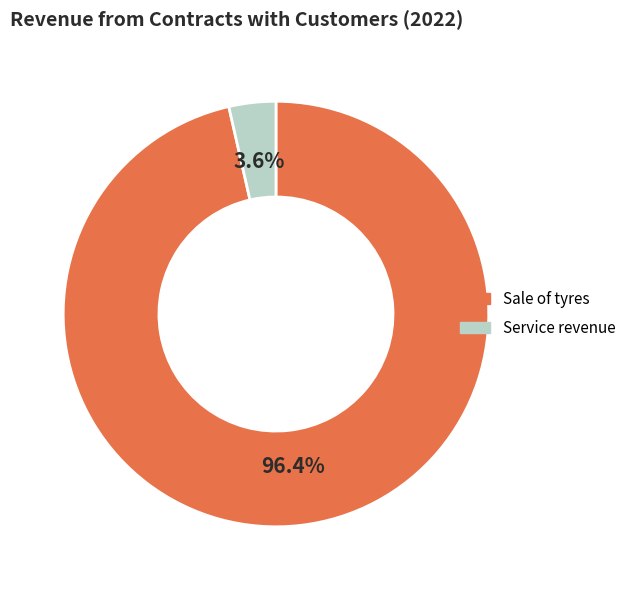

To the nearest percent, what portion does Service revenue represent?

4%